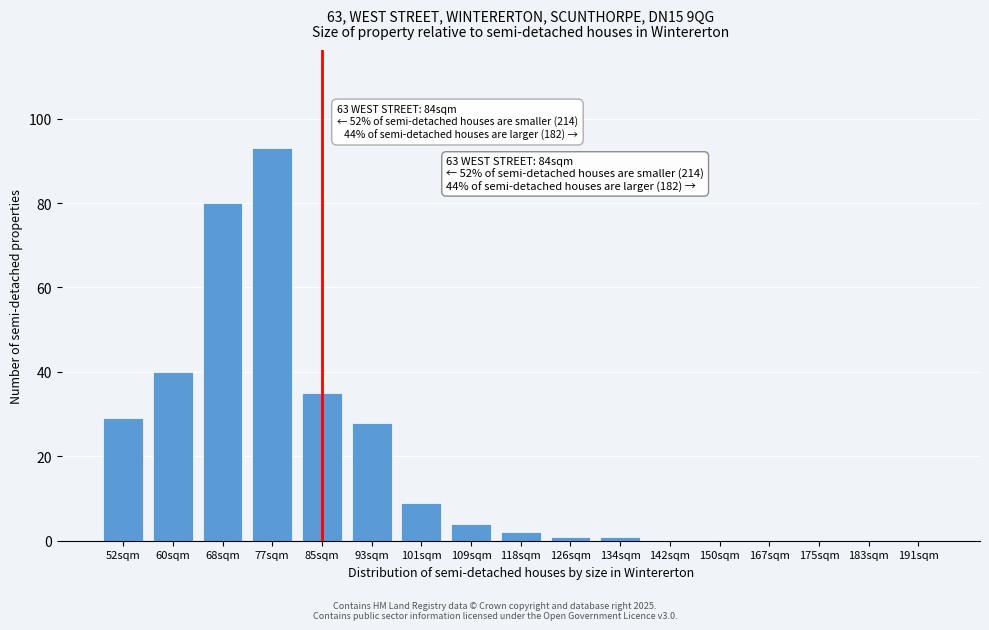

Reading left to right, extract all data points from this chart.

52sqm=29	60sqm=40	68sqm=80	77sqm=93	85sqm=35	93sqm=28	101sqm=9	109sqm=4	118sqm=2	126sqm=1	134sqm=1	142sqm=0	150sqm=0	167sqm=0	175sqm=0	183sqm=0	191sqm=0